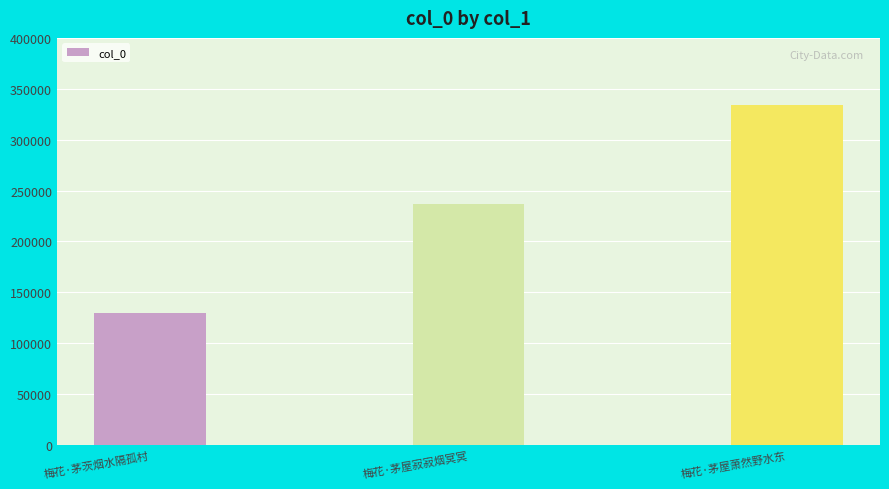

True or false: the data shows 511851 at 梅花·茅屋萧然野水东.

False